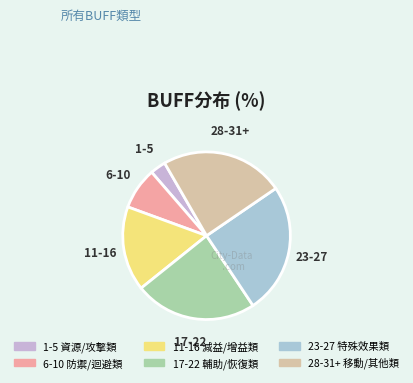

How many slices are in this pie chart?

6